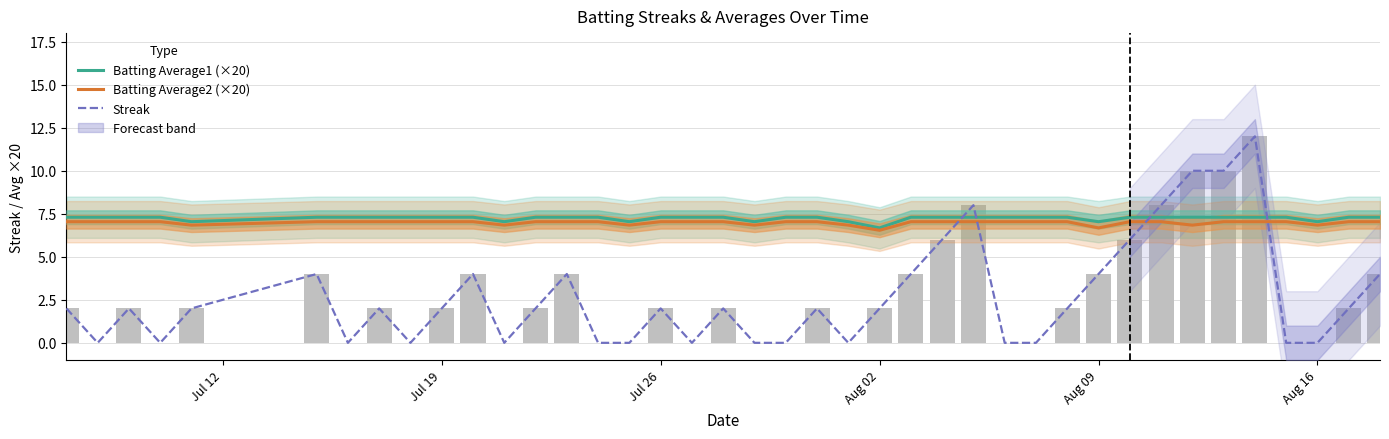

What are all the series names shown in the legend?

Batting Average1 (×20), Batting Average2 (×20), Streak